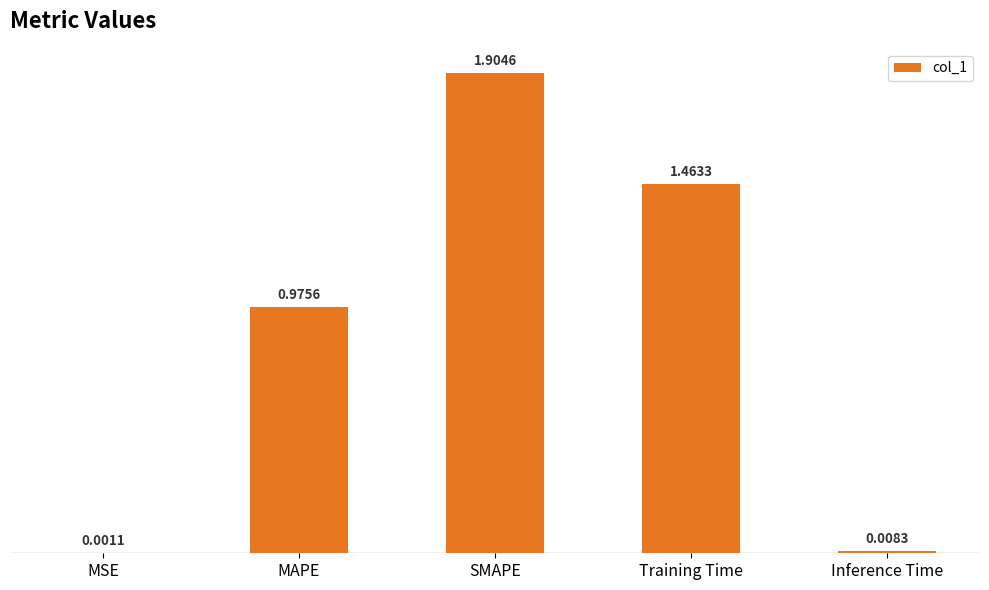

Are the bars grouped side by side (vs. stacked)?

No